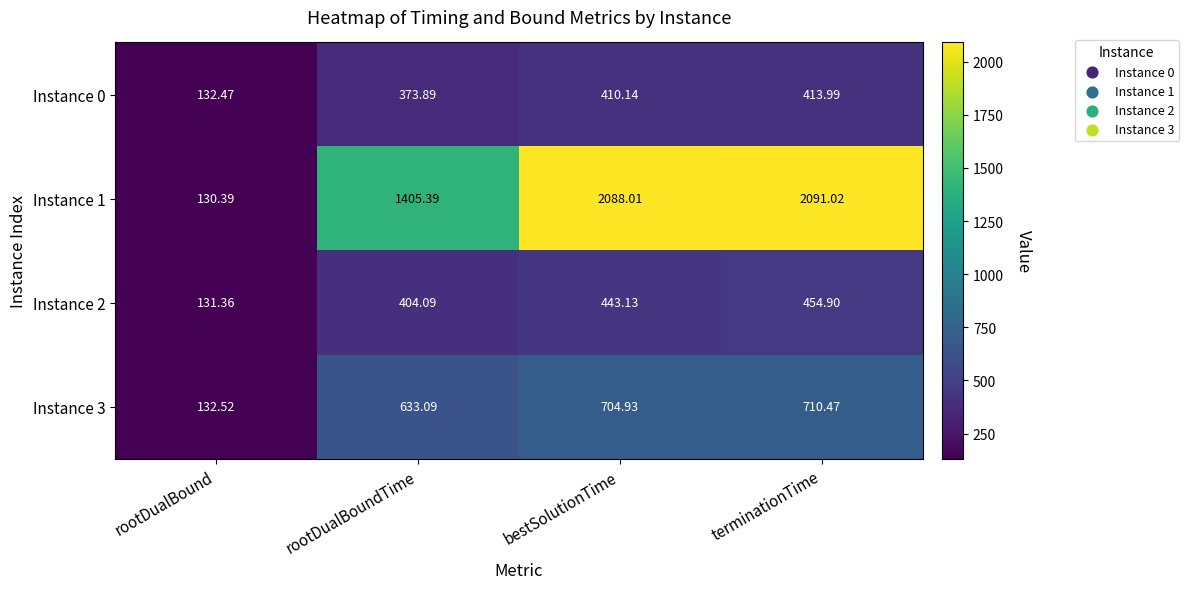

How many categories are shown in the chart?

4